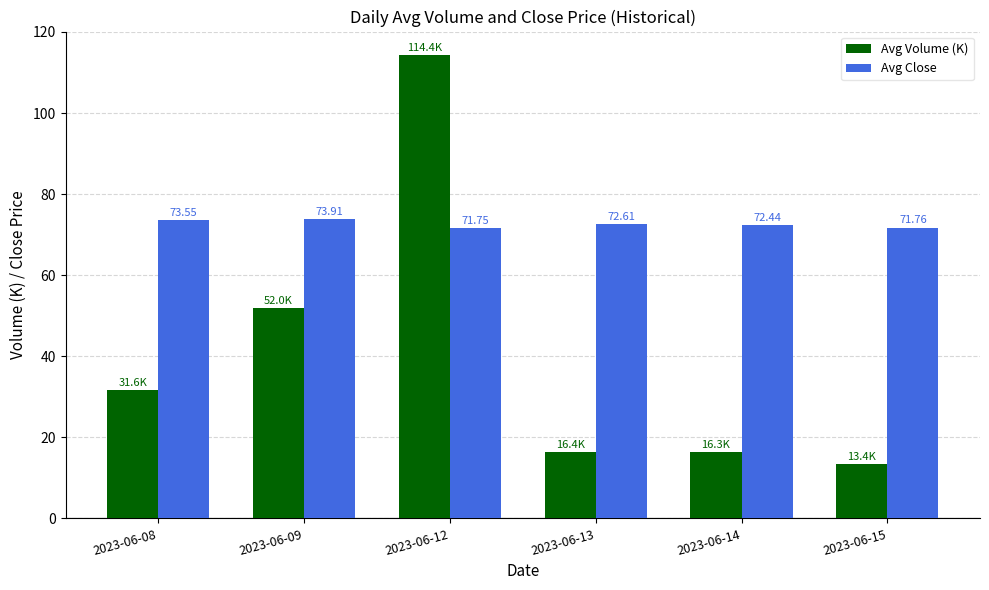

Is it true that Avg Close equals 118.7 at 2023-06-14?

False